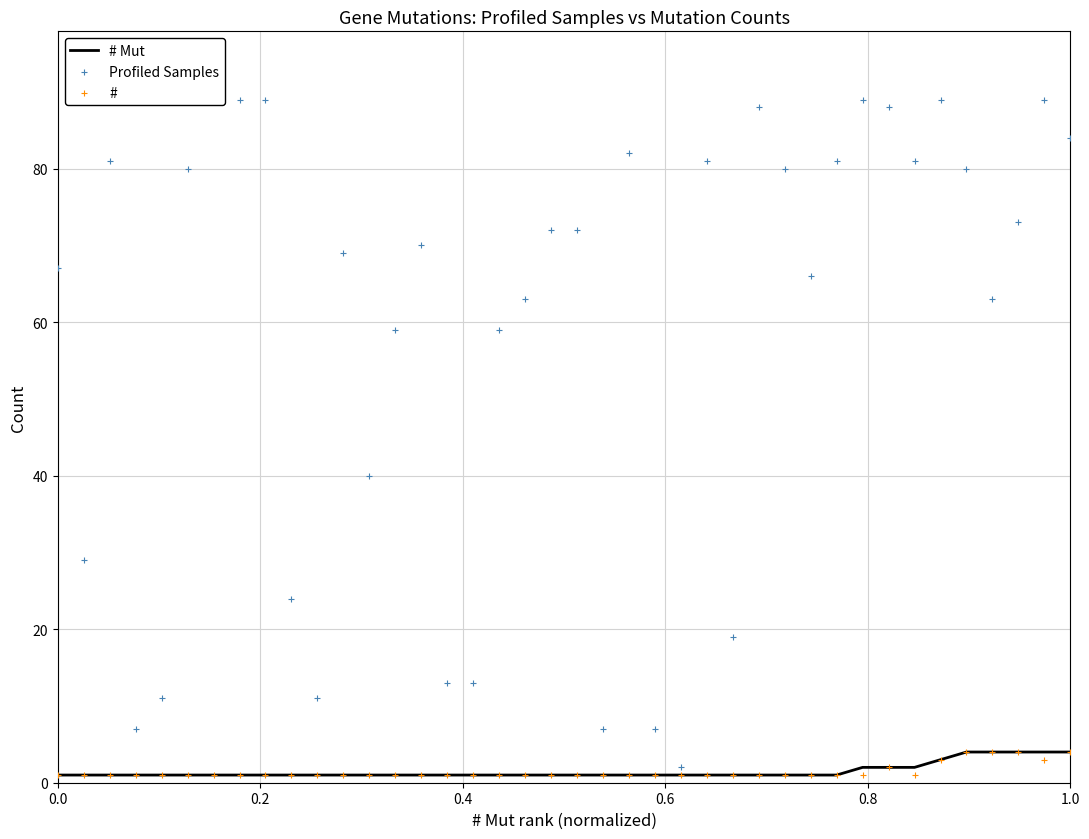

Which series contains the highest Y value?

Profiled Samples